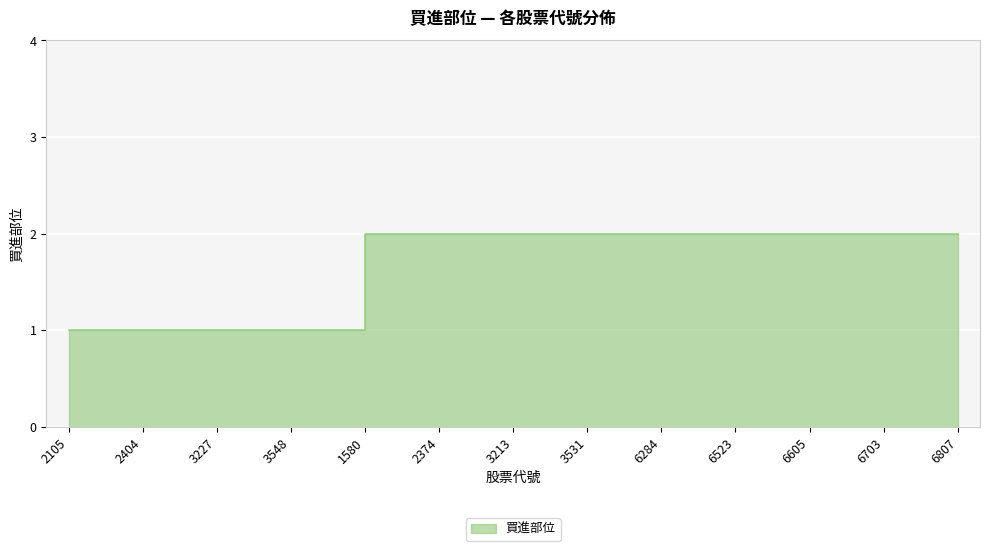

Reading right to left, extract all data points from this chart.

6807=2	6703=2	6605=2	6523=2	6284=2	3531=2	3213=2	2374=2	1580=2	3548=1	3227=1	2404=1	2105=1